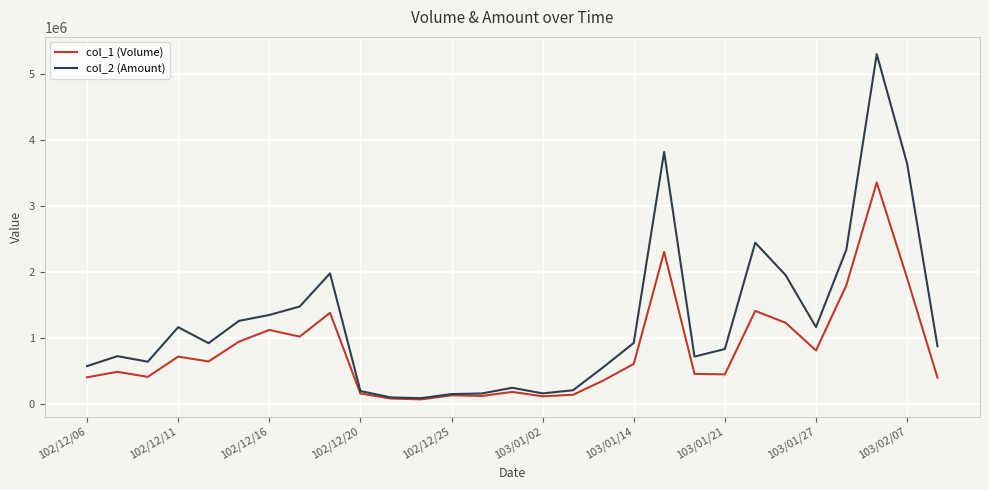

How many lines are shown in the chart?

2